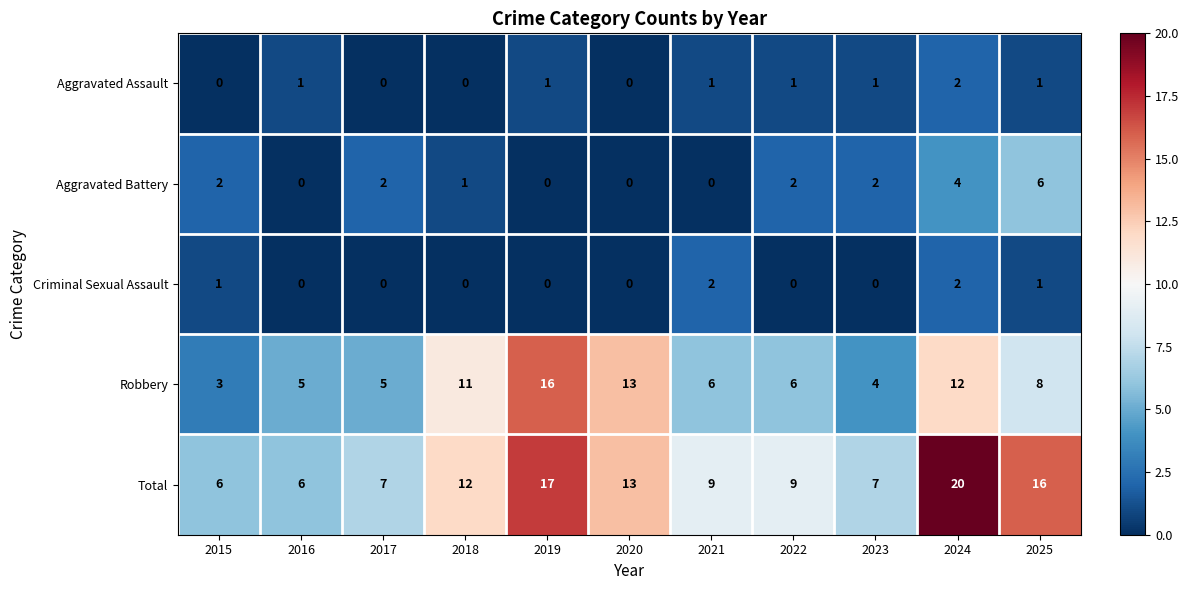

At how many categories does at least one series exceed 10?

5